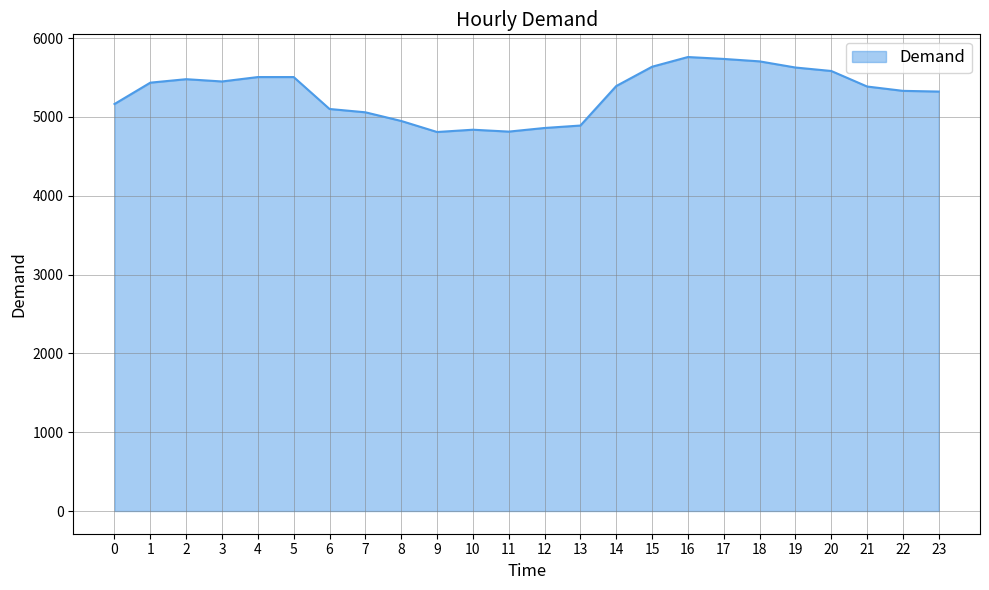

At which label is the value closest to 5283?

23